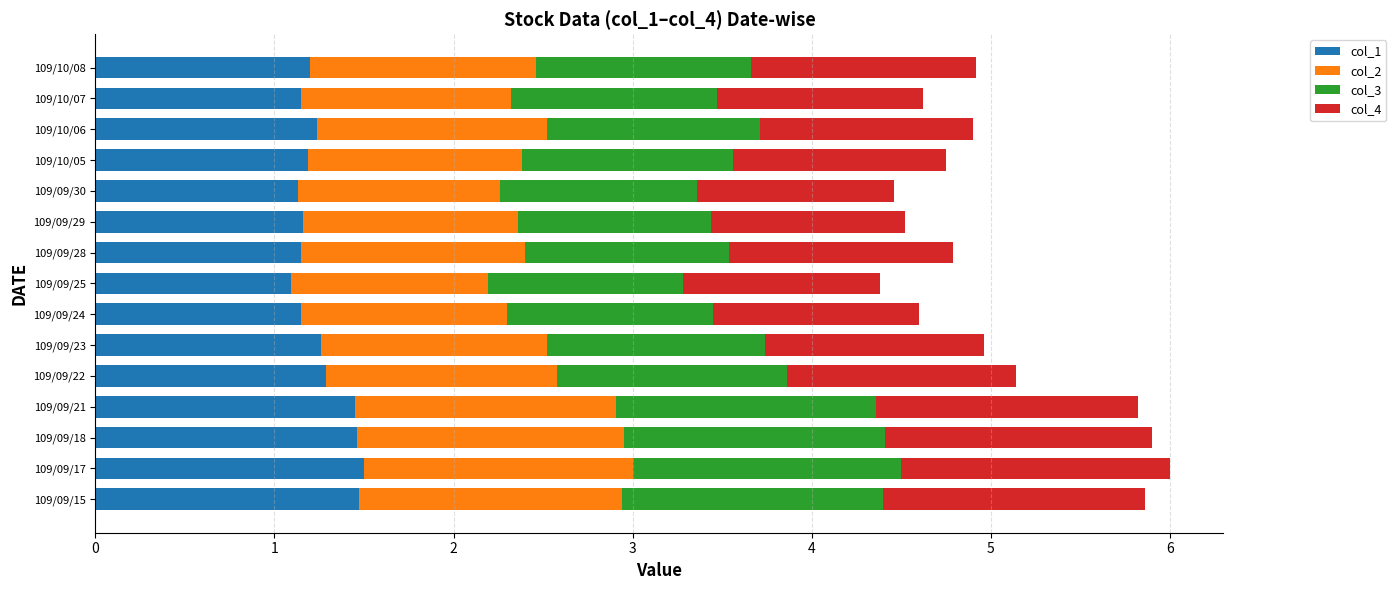

True or false: col_1 has a value of 1.2 at 109/10/08.

True